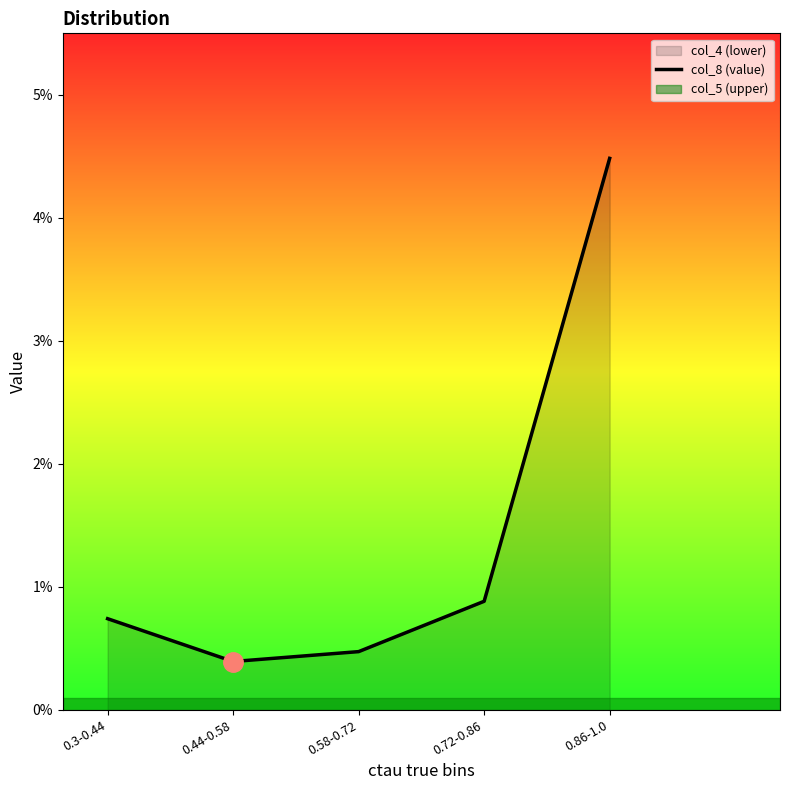

Which category has the lowest value across all series?

0.44-0.58